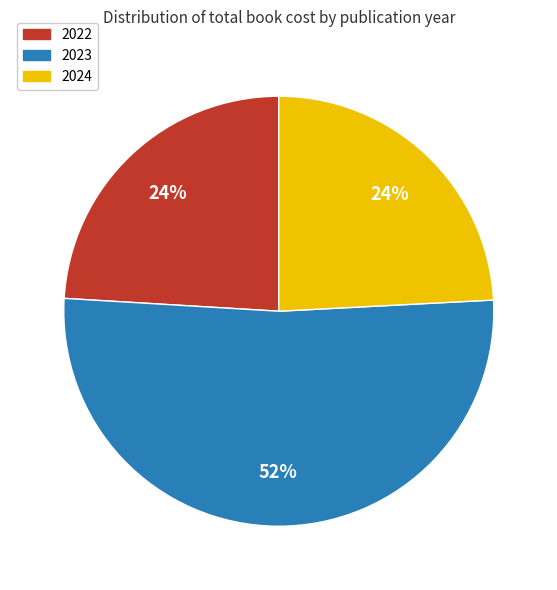

Does any single category account for the majority?

Yes